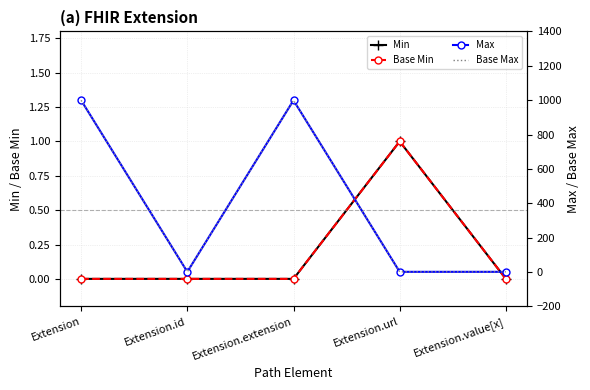

True or false: Min has more than 2 interior local peaks.

False